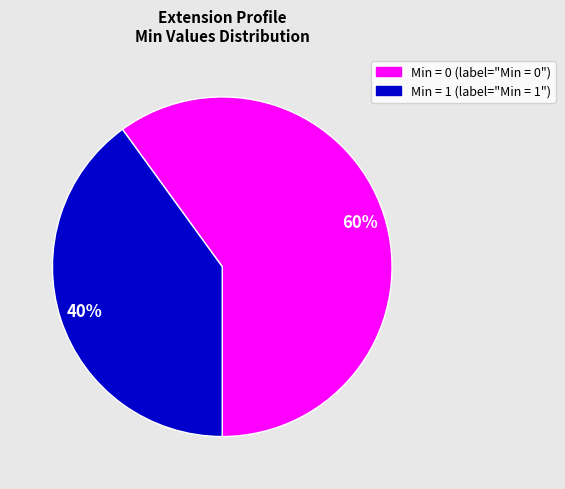

To the nearest percent, what is the average slice percentage?

50%